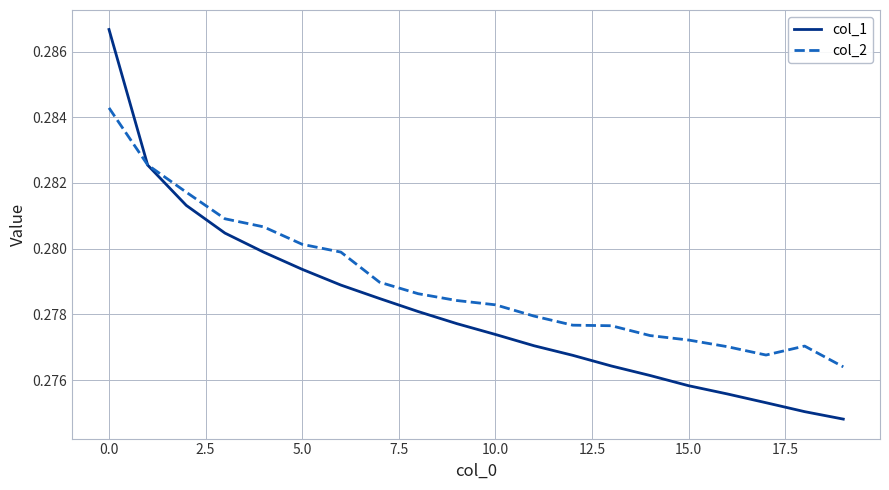

How many col_2 values are between 0 and 1?

20